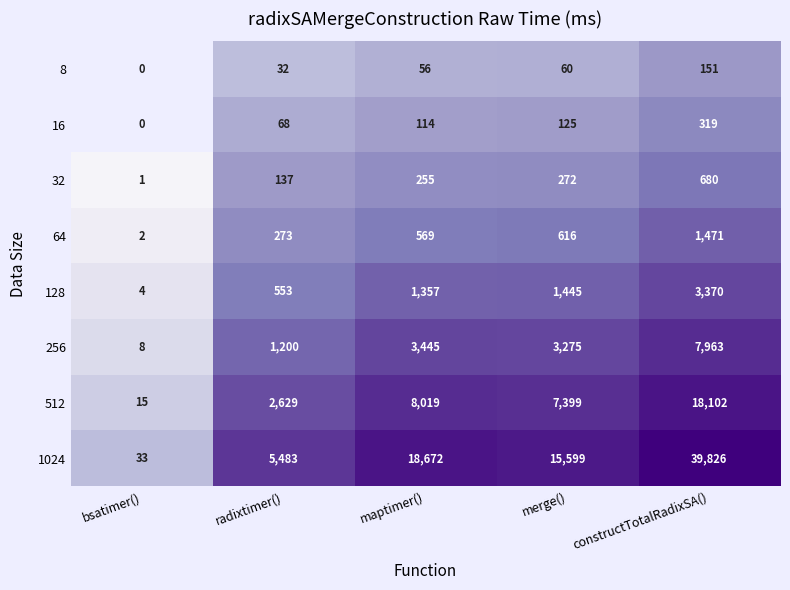

What is the sum of all 16 values?

626